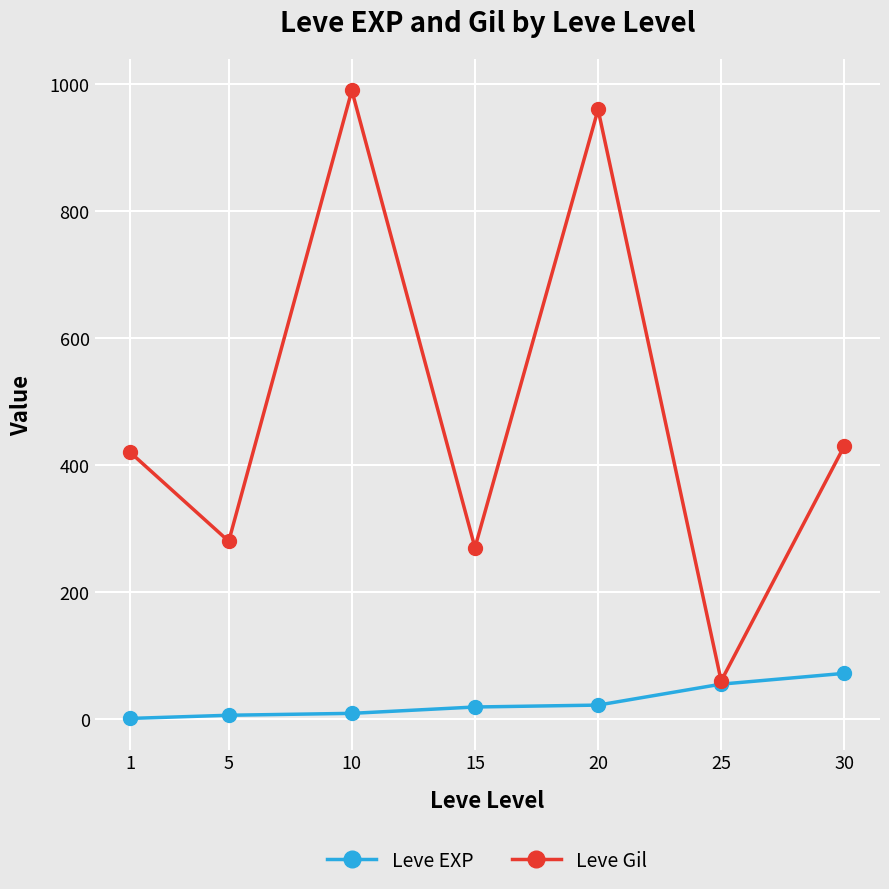

Which series has the largest range (max minus min)?

Leve Gil